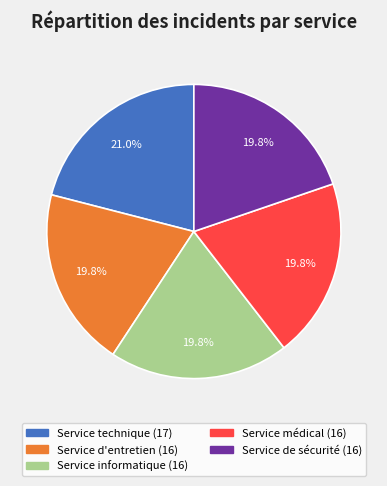

Between Service technique and Service d'entretien, which is larger?

Service technique